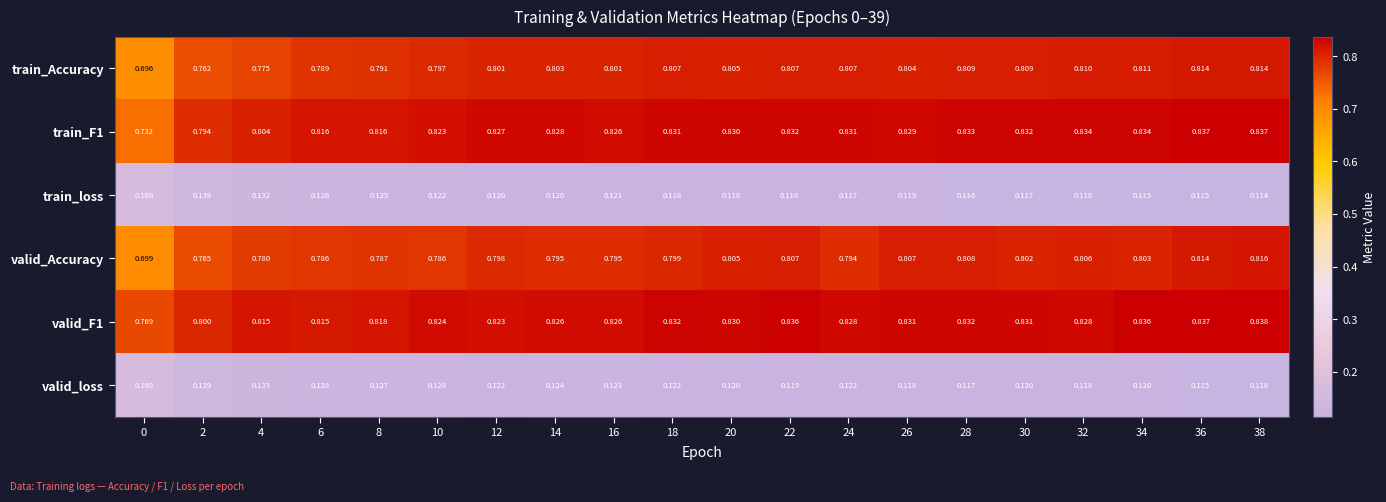

Which series has the widest spread of values?

train_Accuracy